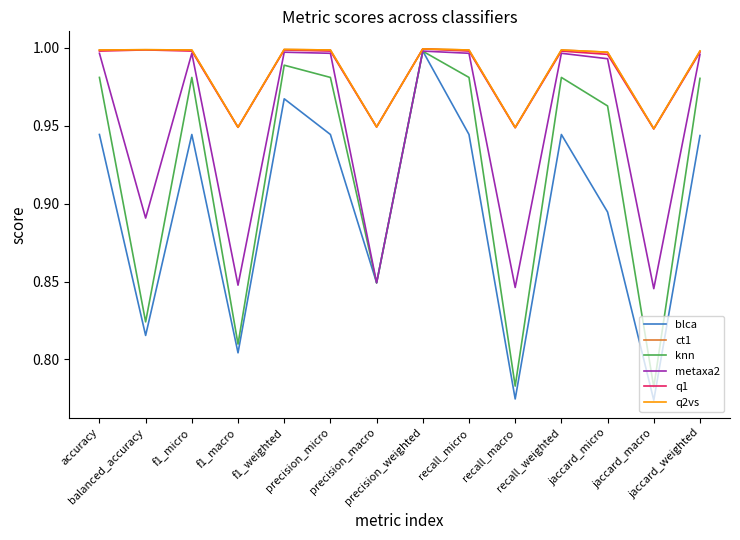

Does the chart have visible grid lines?

No